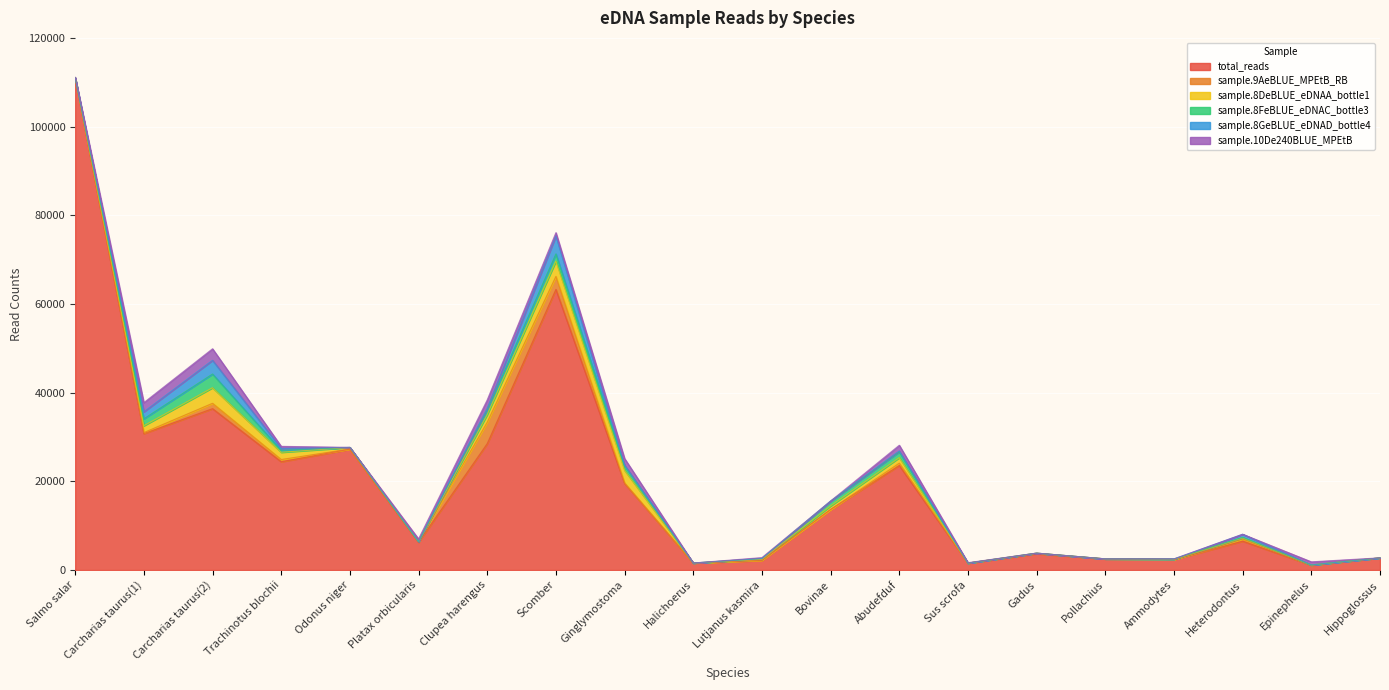

Rank the categories by total_reads value from highest to lowest.

Salmo salar, Scomber, Carcharias taurus(2), Carcharias taurus(1), Clupea harengus, Odonus niger, Trachinotus blochii, Abudefduf, Ginglymostoma, Bovinae, Heterodontus, Platax orbicularis, Gadus, Hippoglossus, Pollachius, Ammodytes, Lutjanus kasmira, Halichoerus, Sus scrofa, Epinephelus